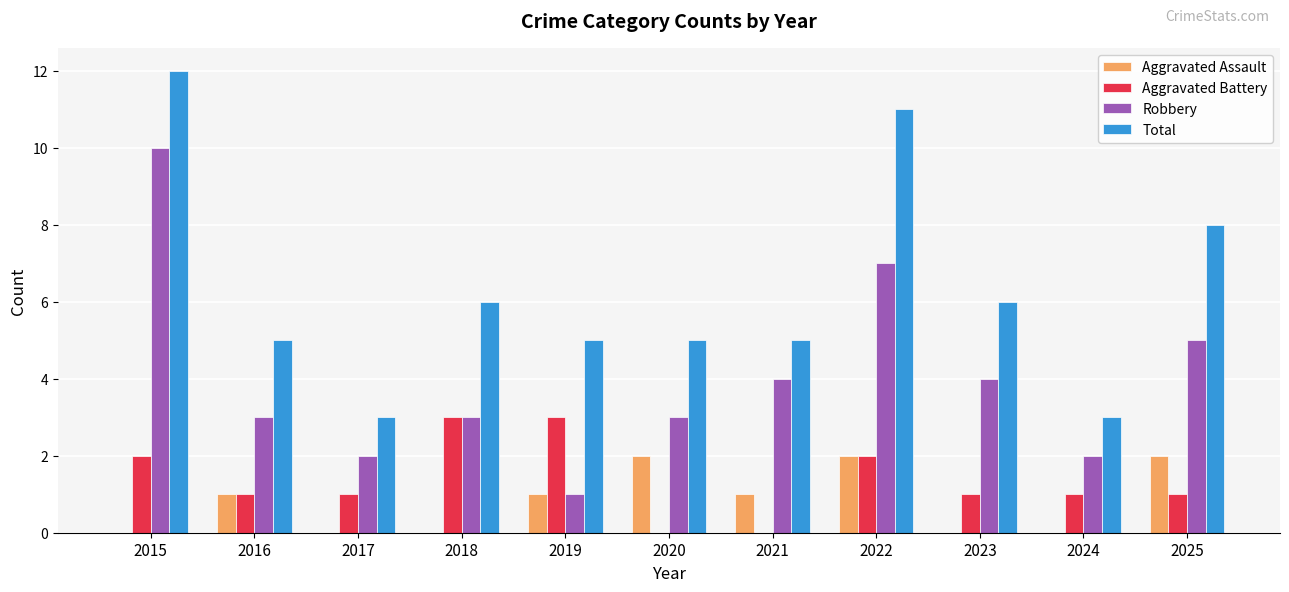

What is the sum of all Aggravated Battery values?

15